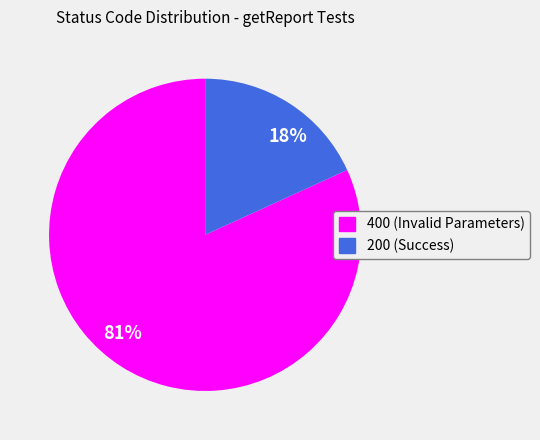

What percentage is NOT represented by 200?

81.8%